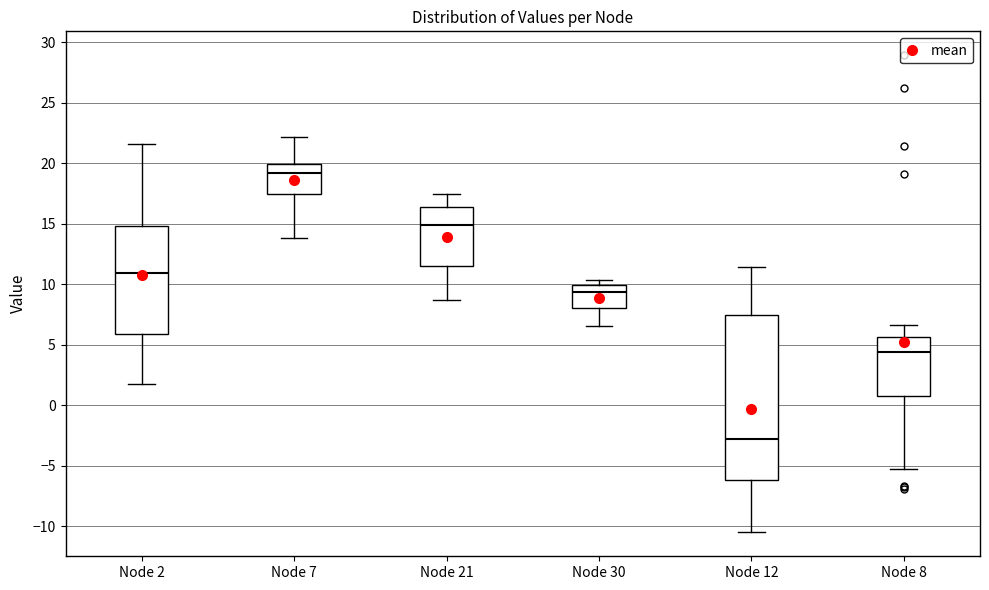

Which box is the tallest, from its lower edge to its upper edge?

Node 12